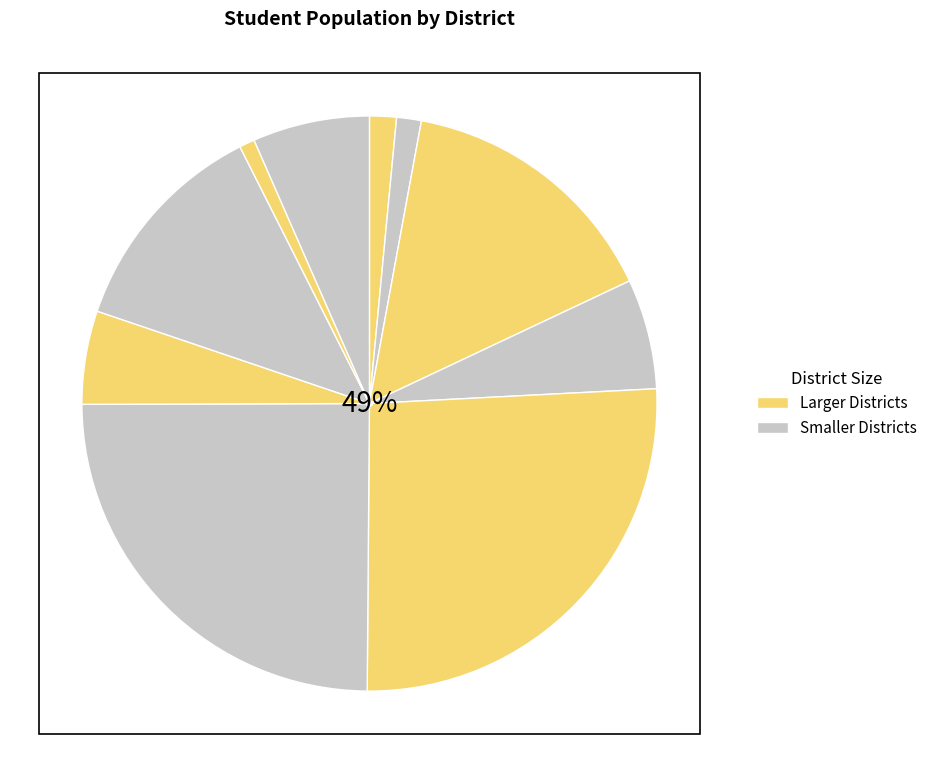

Rank the categories by value from lowest to highest.

Twin Ridges Elementary, Clear Creek Elementary, Chicago Park Elementary, Penn Valley Union Elementary, Nevada City Elementary, Union Hill Elementary, Pleasant Ridge Union Elementary, Grass Valley Elementary, Nevada Joint Union High, Nevada County Office of Education